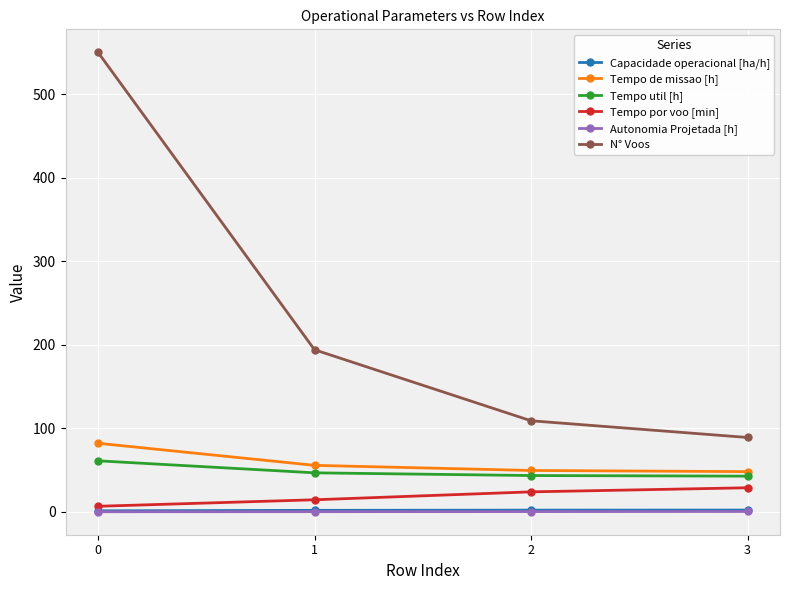

Does the chart display data point markers on the line(s)?

Yes